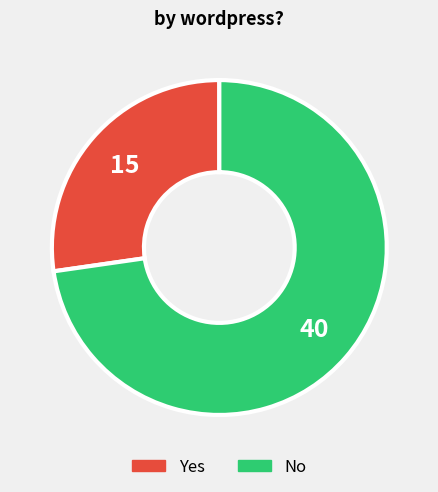

The No slice represents 67% of the pie. True or false?

False